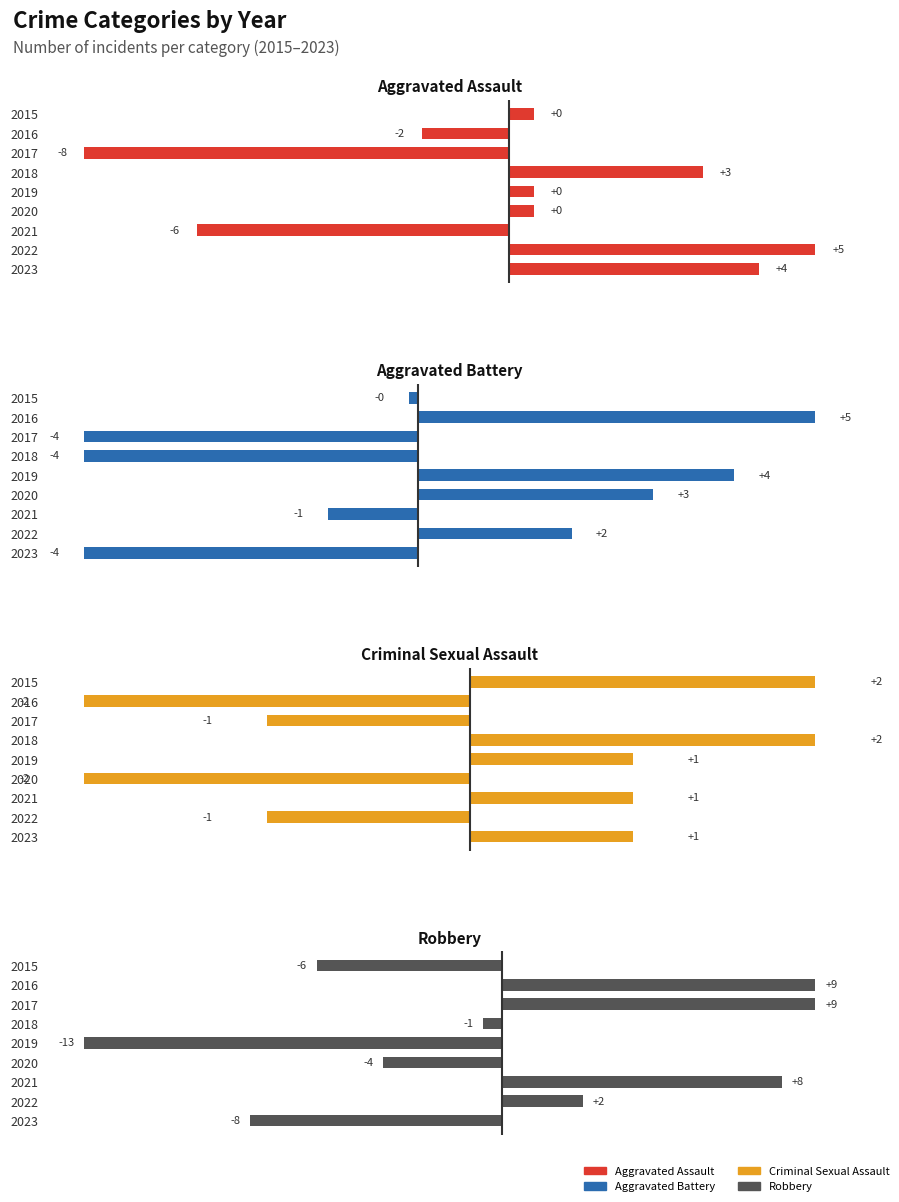

Is it true that Aggravated Battery equals -6.6 at 2018?

False